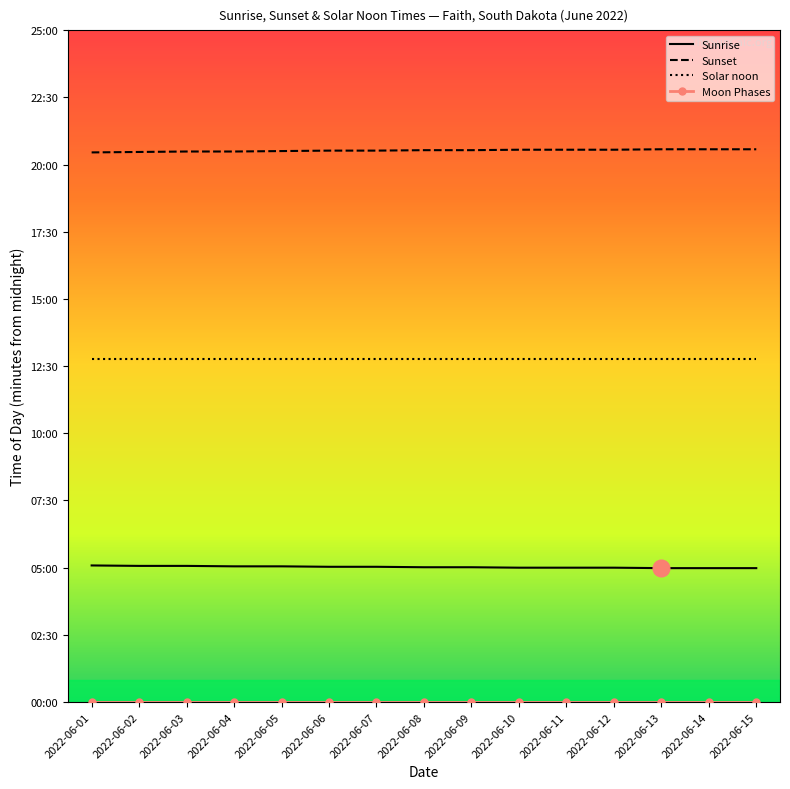

Which series has the largest total across all categories?

Sunset